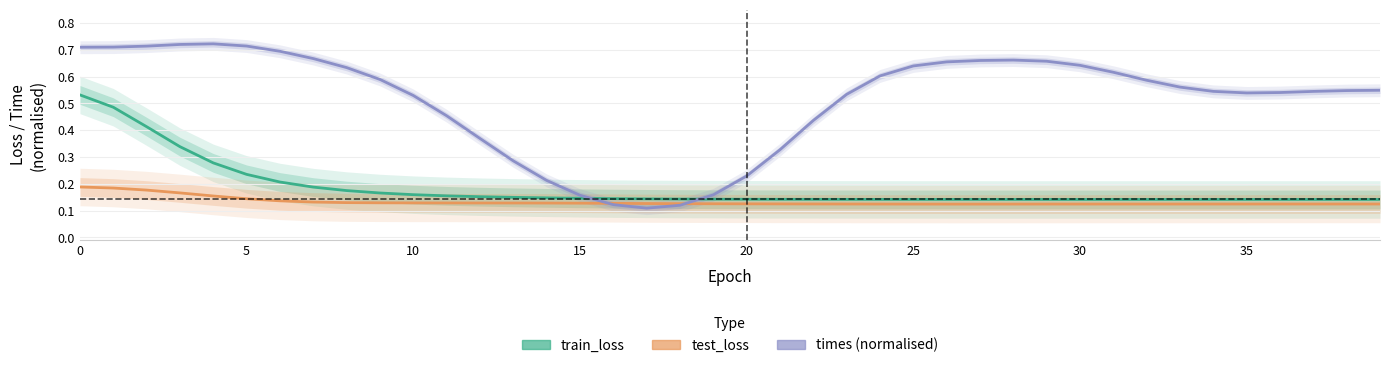

Where is train_loss nearest to the value 0?

39